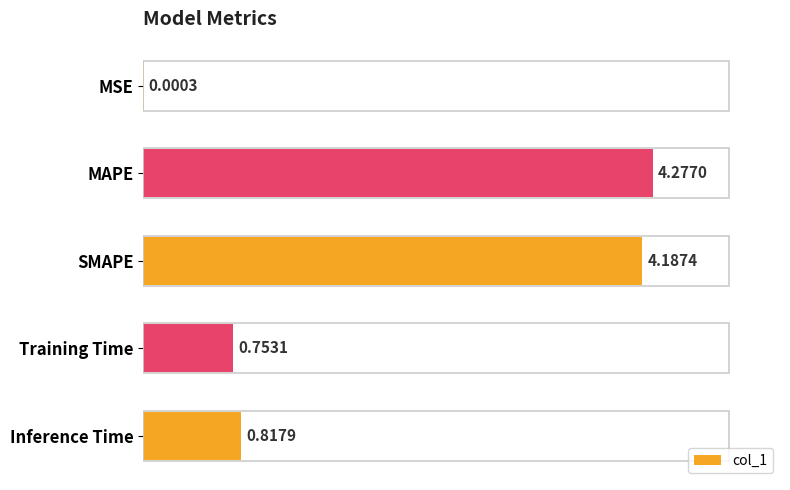

At which label is the value closest to 2?

Inference Time